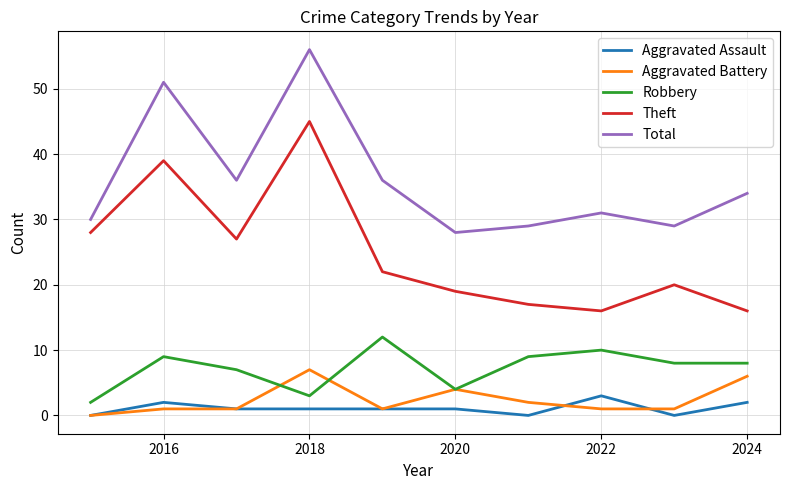

How many lines are shown in the chart?

5